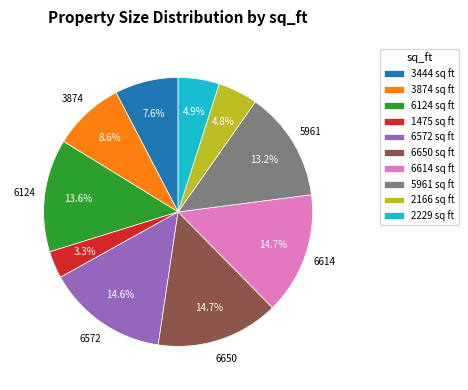

Does 1475 sq ft represent more than half of the total?

No